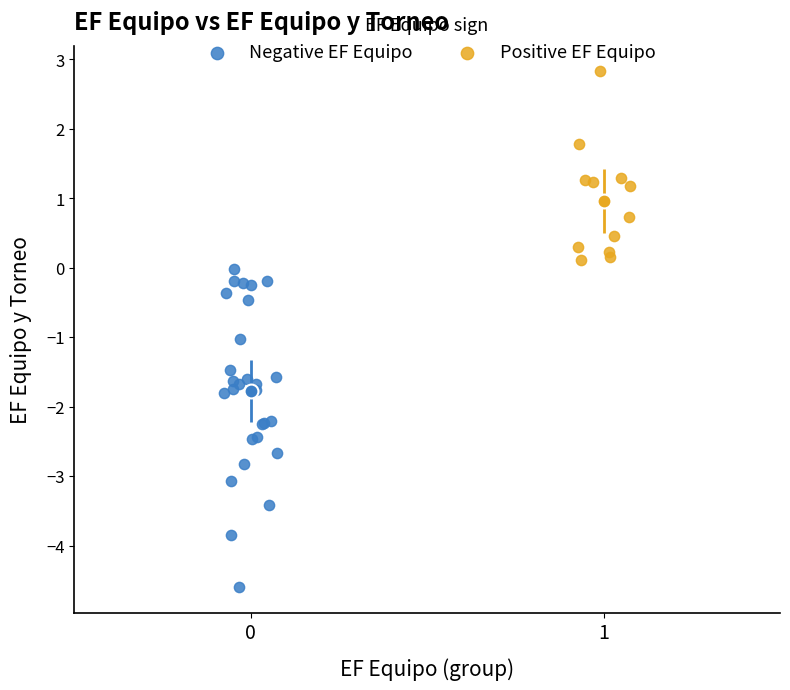

What are all the series names shown in the legend?

Negative EF Equipo, Positive EF Equipo